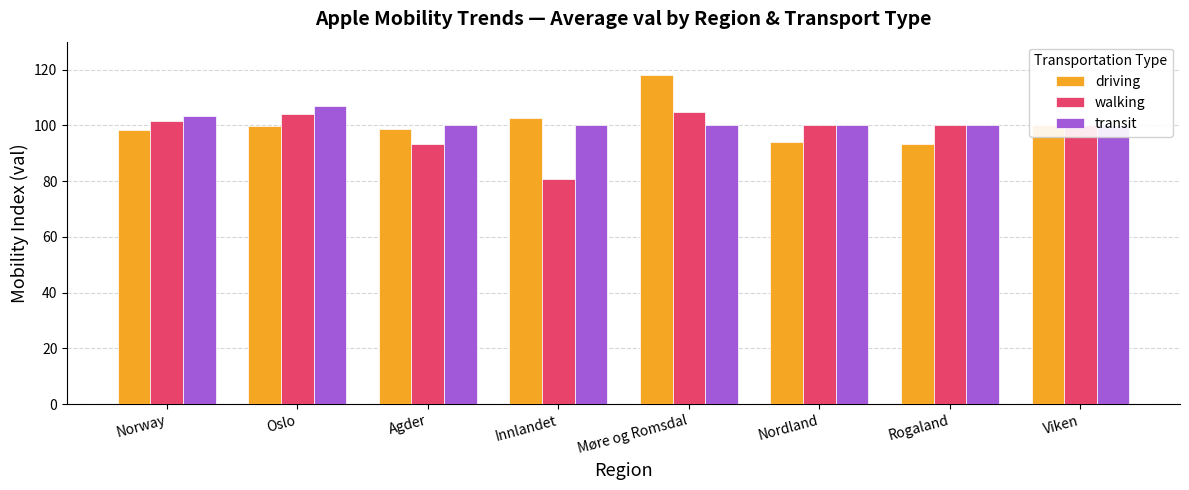

What is the difference between the driving values at Oslo and Nordland?

5.6